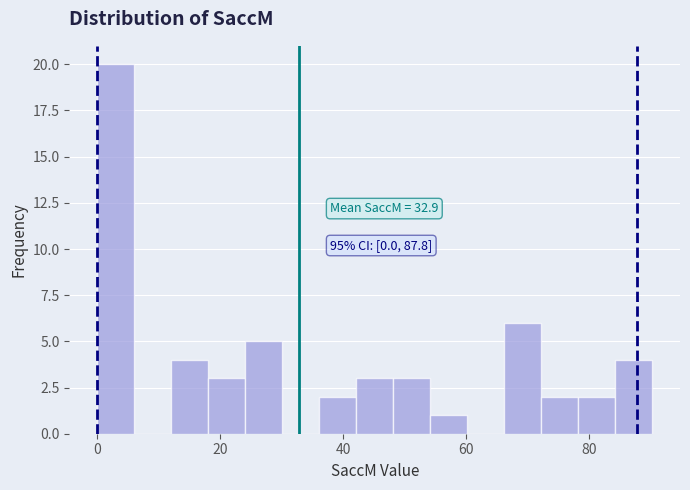

Read against the x-axis, roughly where is the centre of the tallest bar?

4